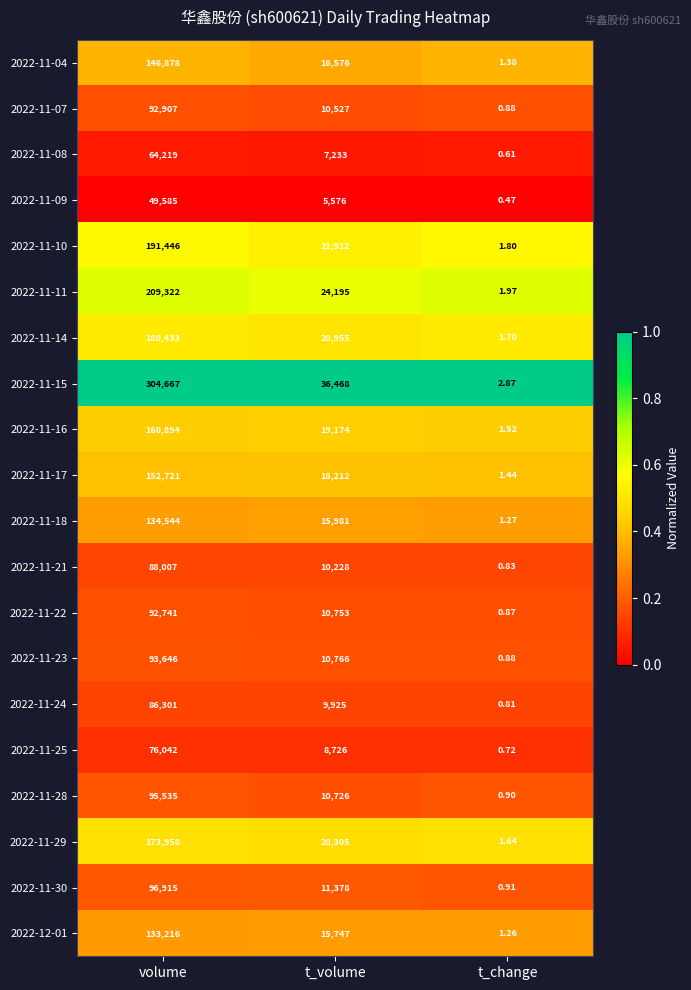

Where is 2022-11-16 nearest to the value 80447?

t_volume